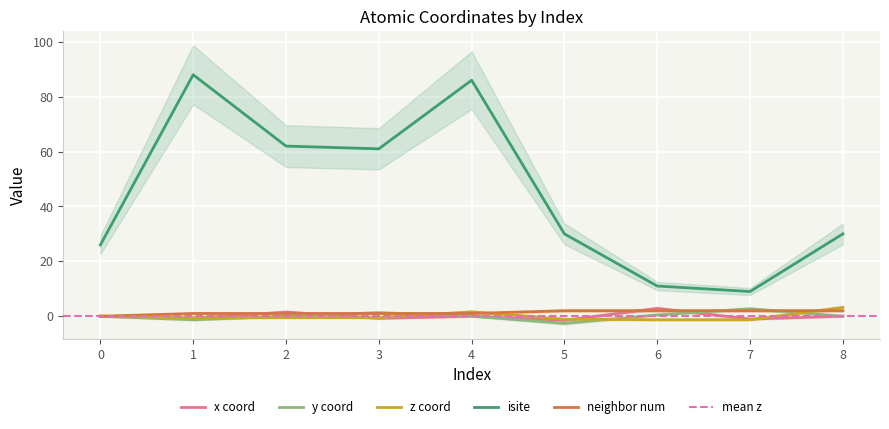

True or false: x_coord has more than 0 points higher than both neighbors.

True